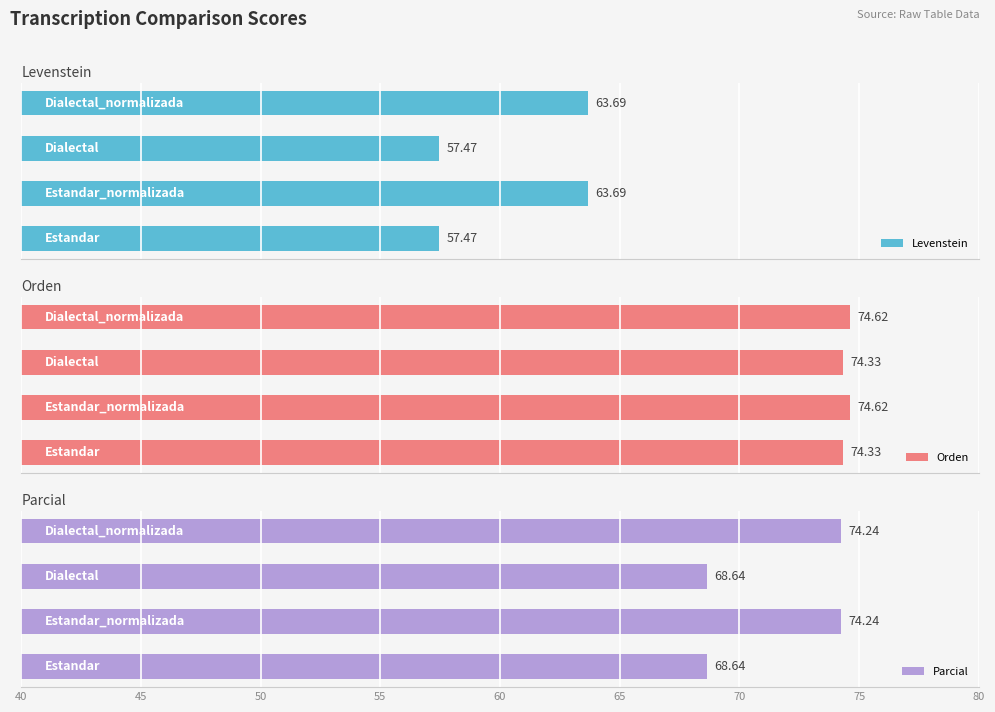

What is the average value of the Parcial series?

71.4